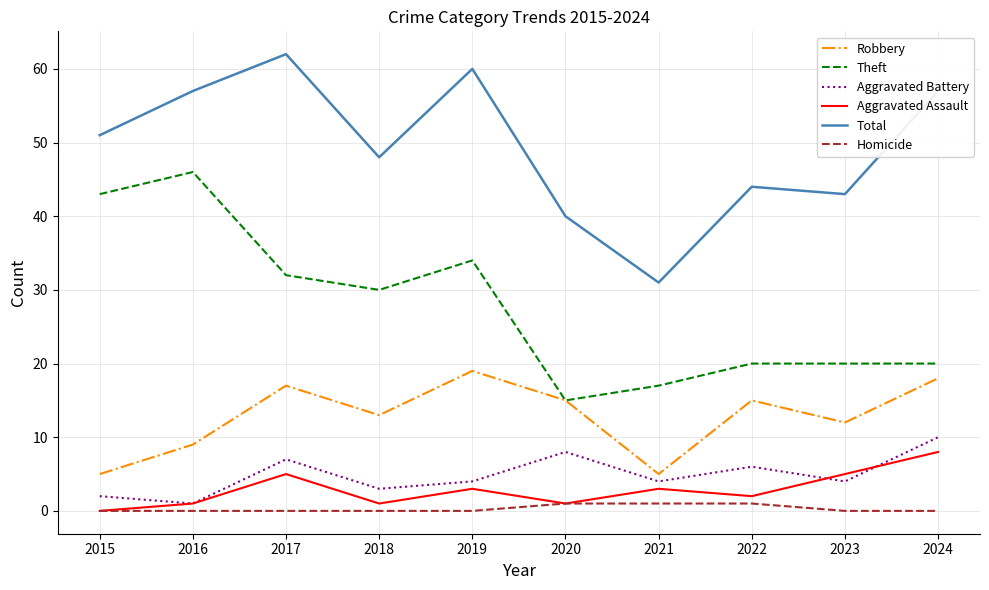

Reading left to right, list all the values displayed in this chart.

Robbery: 5	9	17	13	19	15	5	15	12	18
Theft: 43	46	32	30	34	15	17	20	20	20
Aggravated Battery: 2	1	7	3	4	8	4	6	4	10
Aggravated Assault: 0	1	5	1	3	1	3	2	5	8
Total: 51	57	62	48	60	40	31	44	43	57
Homicide: 0	0	0	0	0	1	1	1	0	0